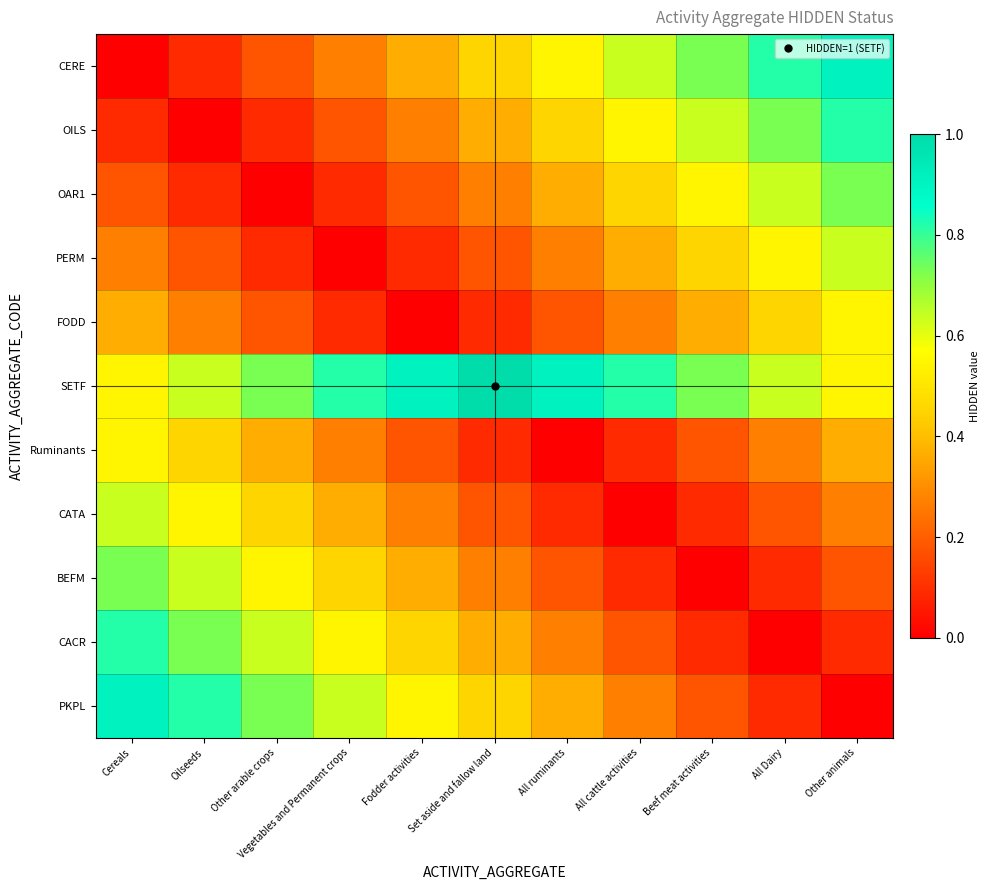

Count the number of data series in this chart.

11